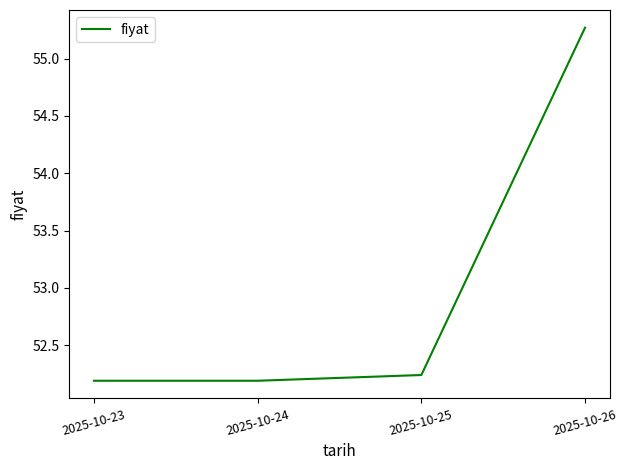

Is this an area chart (filled region under the line)?

No